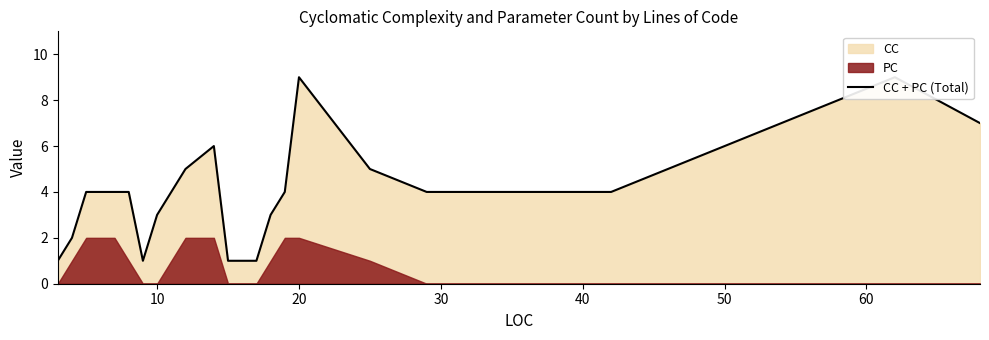

What is the greatest value displayed?

9